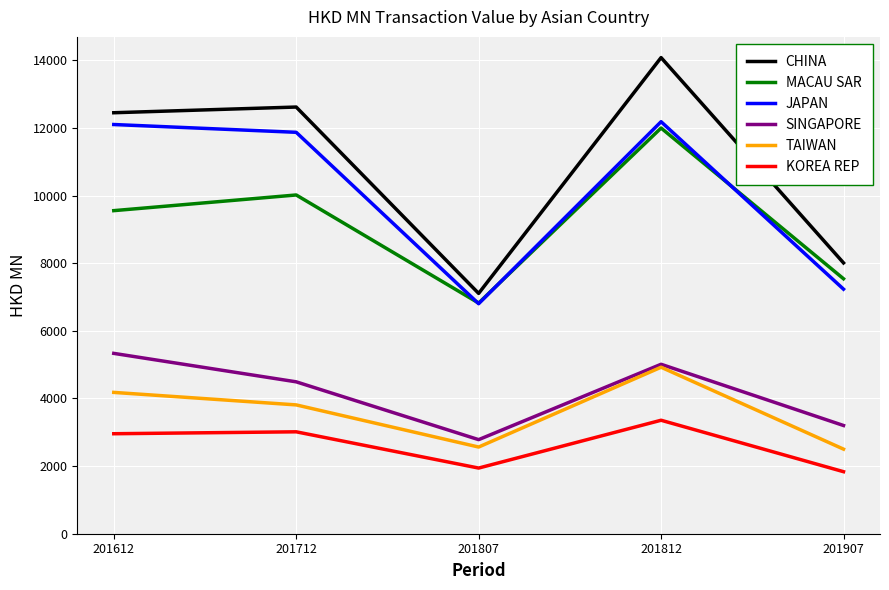

The SINGAPORE series shows 2027.6 at 201907. True or false?

False